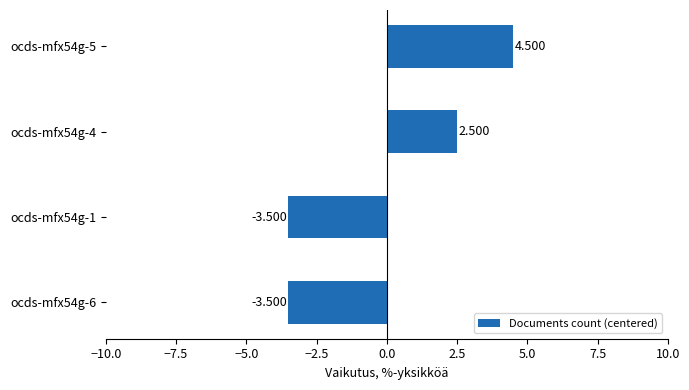

Does the chart contain any negative values?

Yes